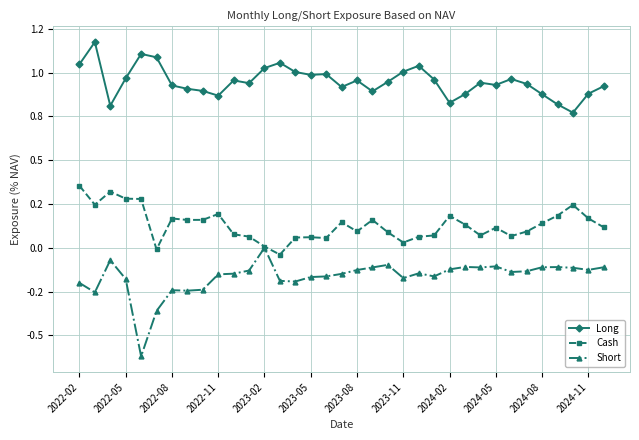

Rank the series by their average value, from highest to lowest.

Long, Cash, Short